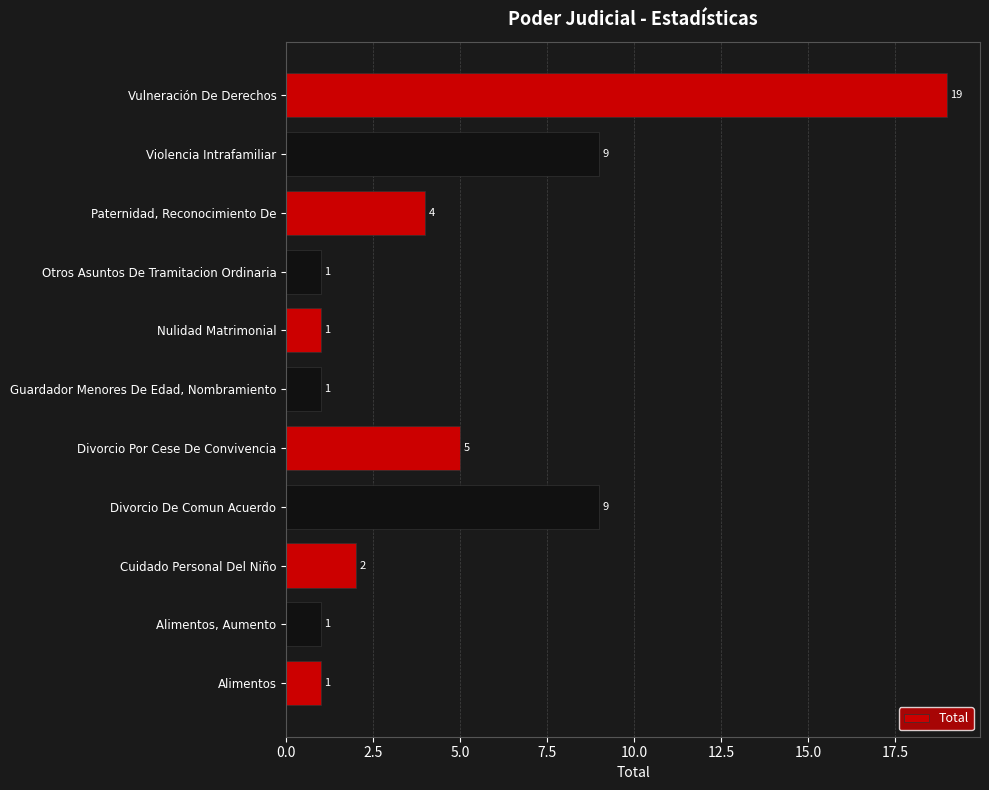

What is the maximum value shown in the chart?

19